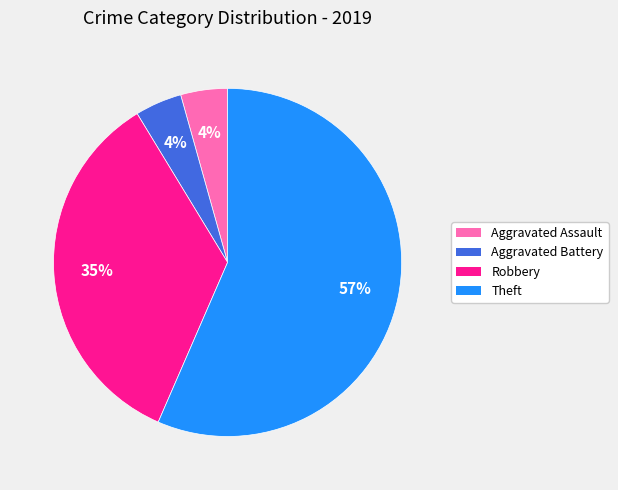

Which category has the biggest portion of the pie?

Theft